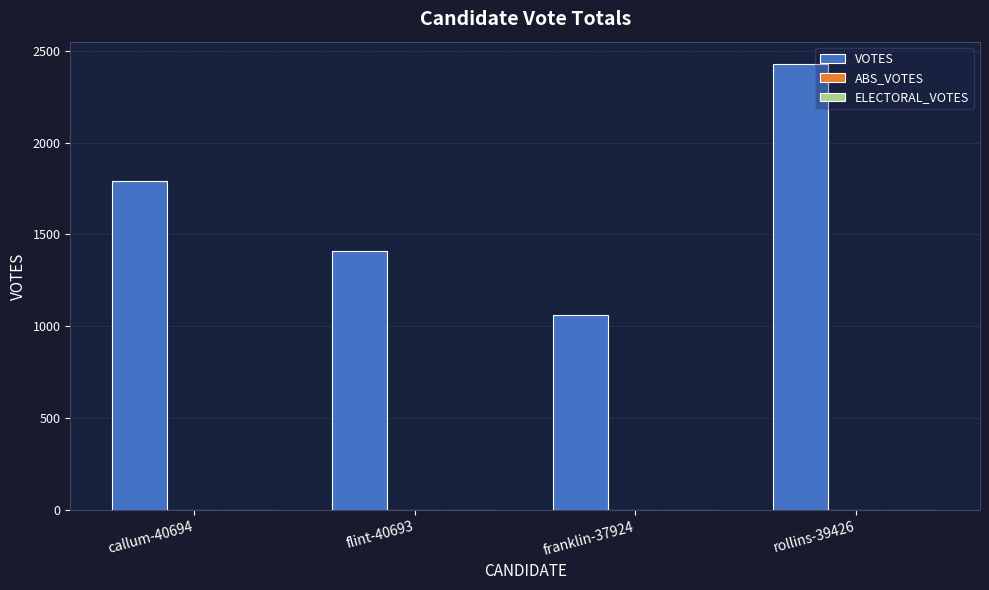

The value at callum-40694 is 576. True or false?

False